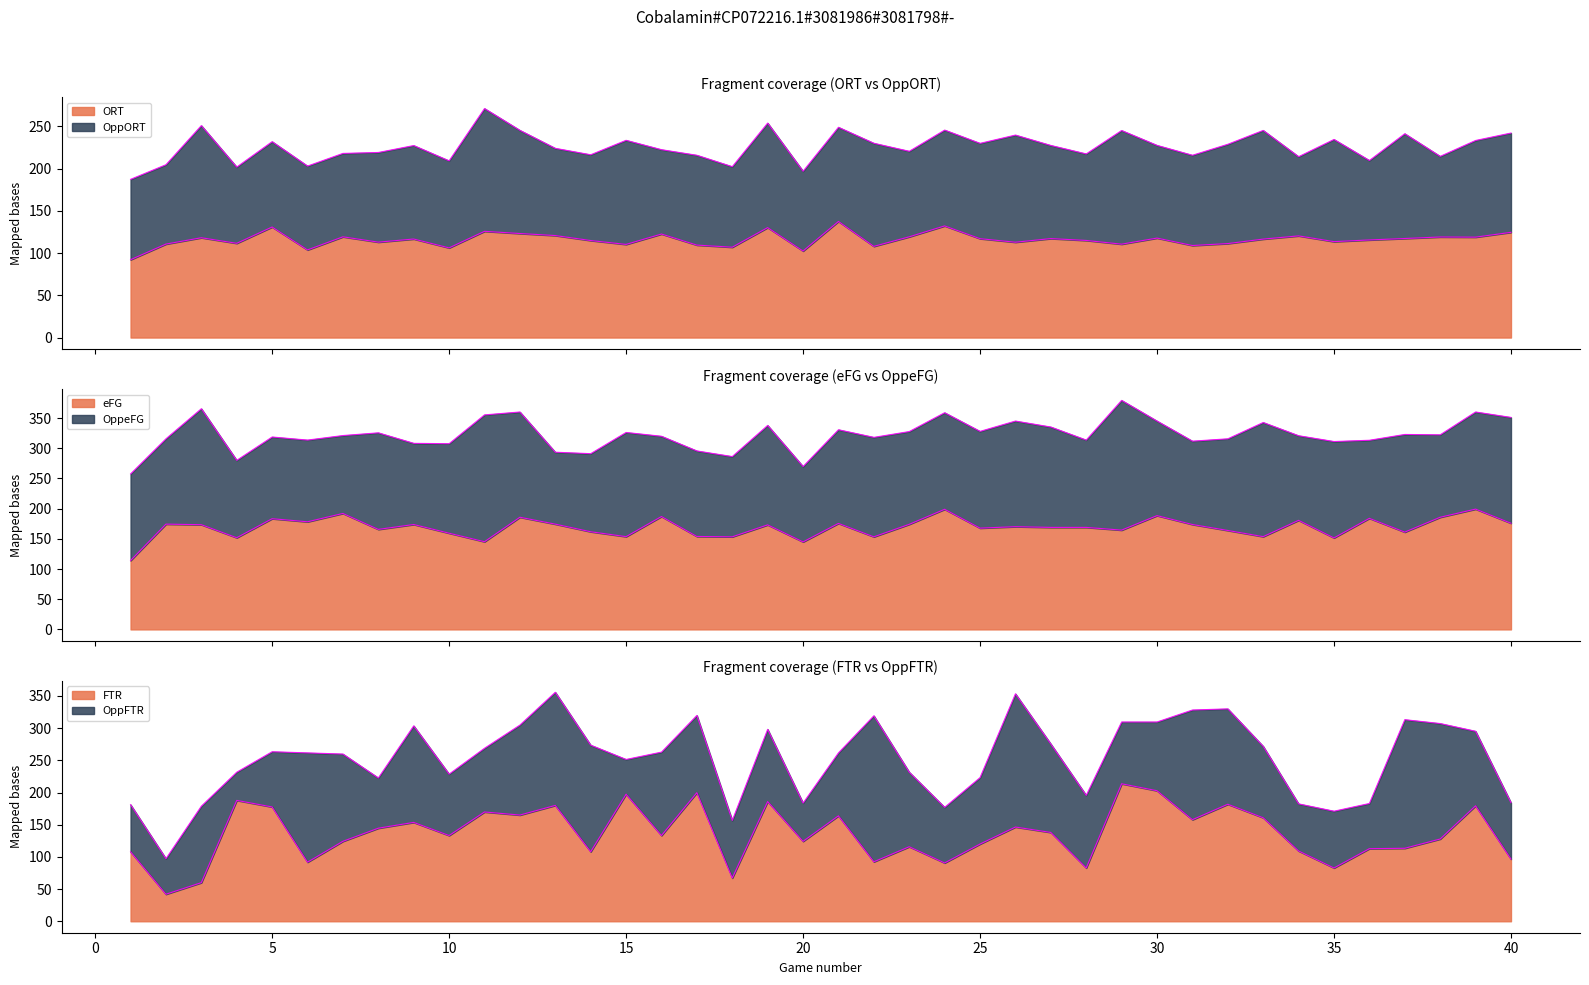

The value of FTR at 35 is 82.8. True or false?

True